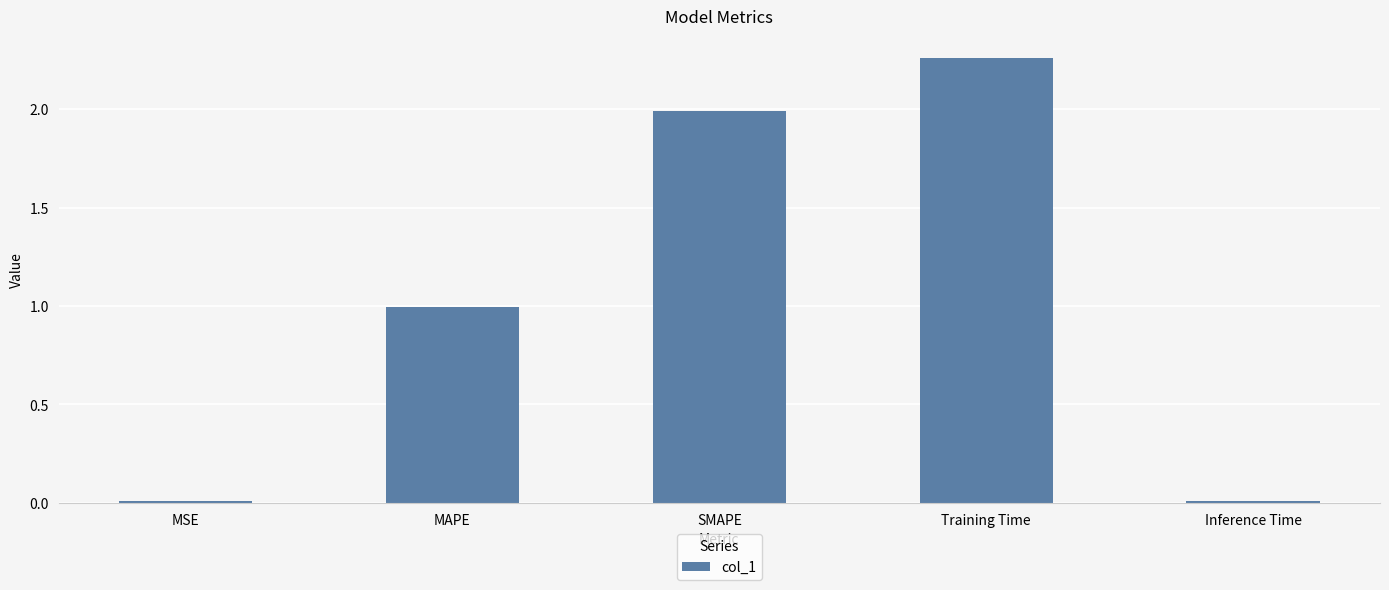

What is the average value?

1.1